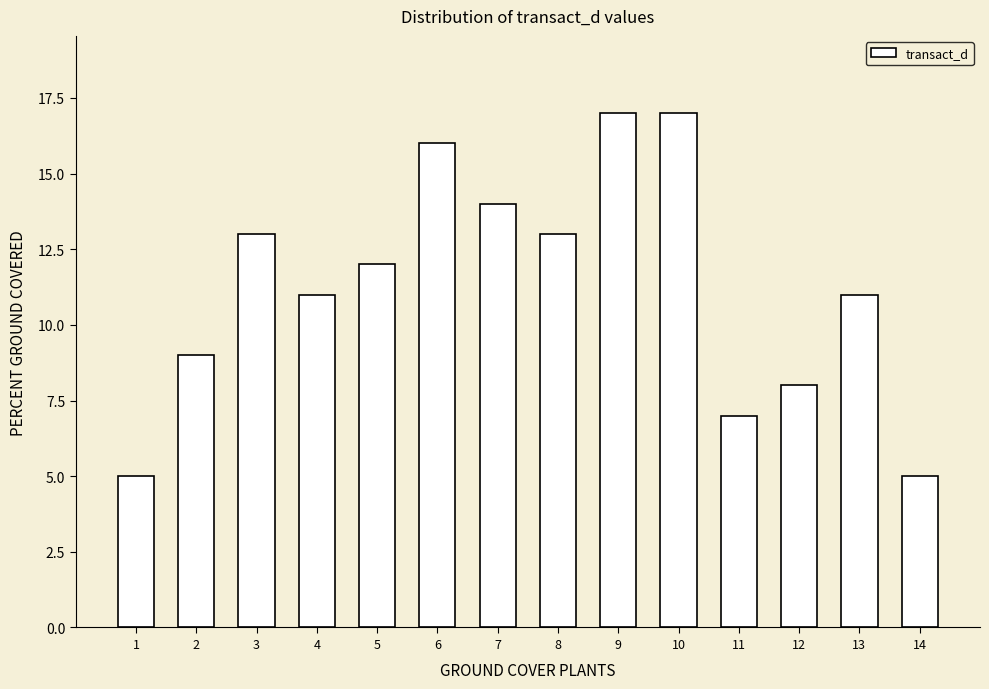

Reading left to right, what are all the values shown in this chart?

1=5	2=9	3=13	4=11	5=12	6=16	7=14	8=13	9=17	10=17	11=7	12=8	13=11	14=5